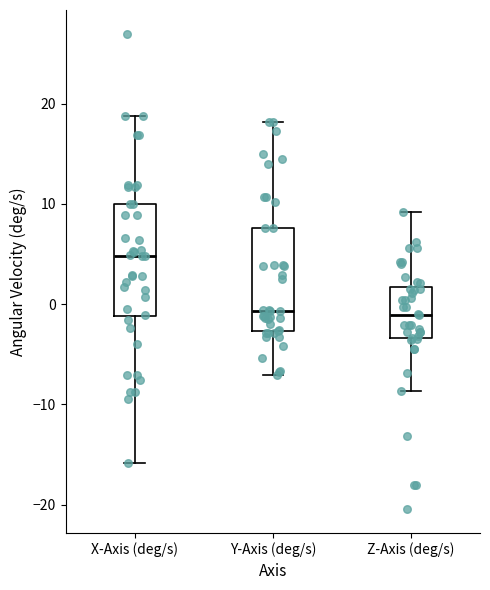

Reading left to right, transcribe this box plot: for each box, give where its median line is, the range the box spans, and where its two whiskers end, as read against the y-axis. The values are not printed on the chart, so give them approximately, as read against the axis.

X-Axis (deg/s): median 5, box -1 to 10, whiskers -16 to 19
Y-Axis (deg/s): median -1, box -3 to 8, whiskers -7 to 18
Z-Axis (deg/s): median -1, box -3 to 2, whiskers -9 to 9